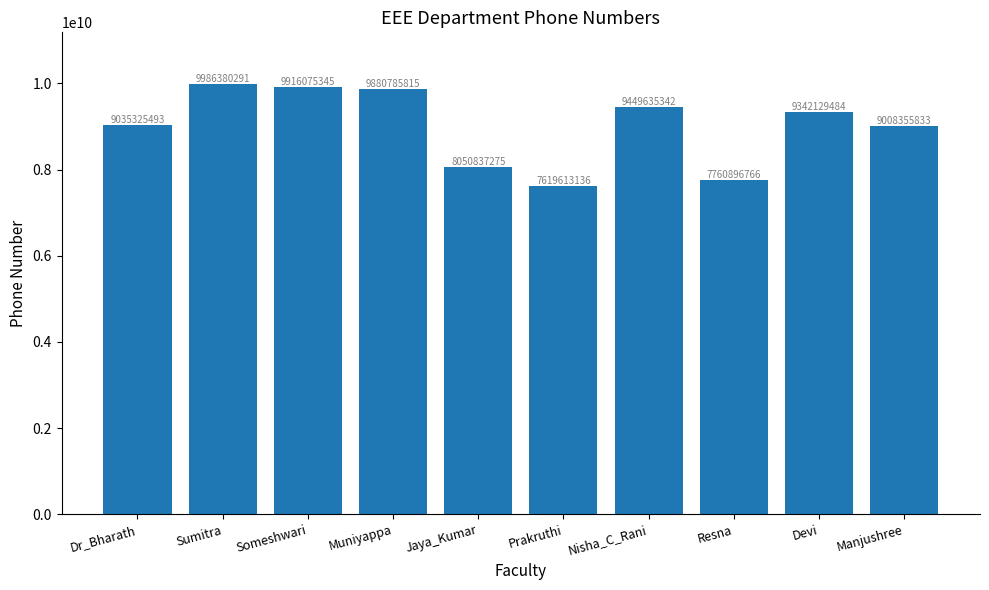

What is the average value?

9005003478